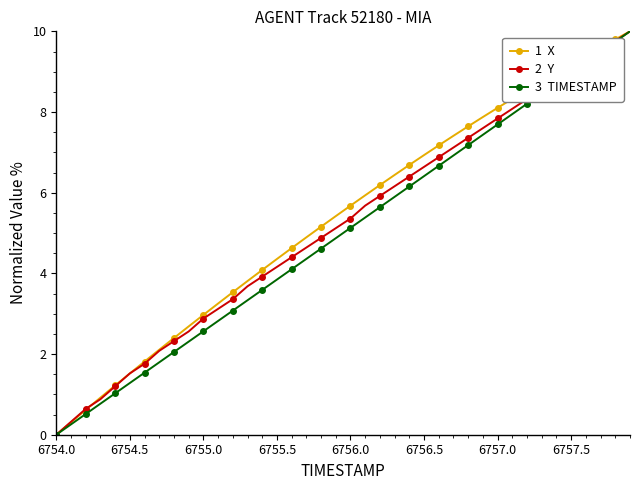

What is the greatest value displayed?

10.0